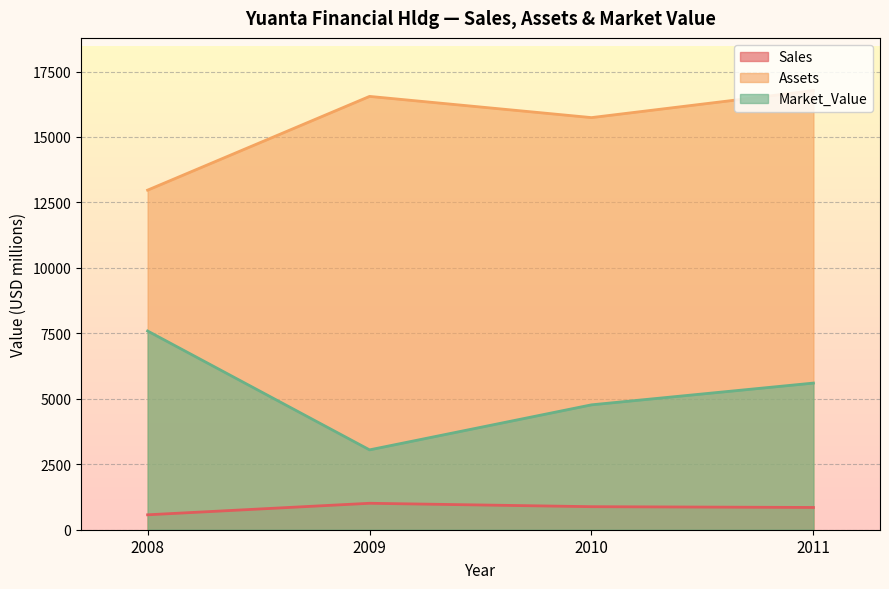

Rank the categories by Market_Value value from lowest to highest.

2009, 2010, 2011, 2008